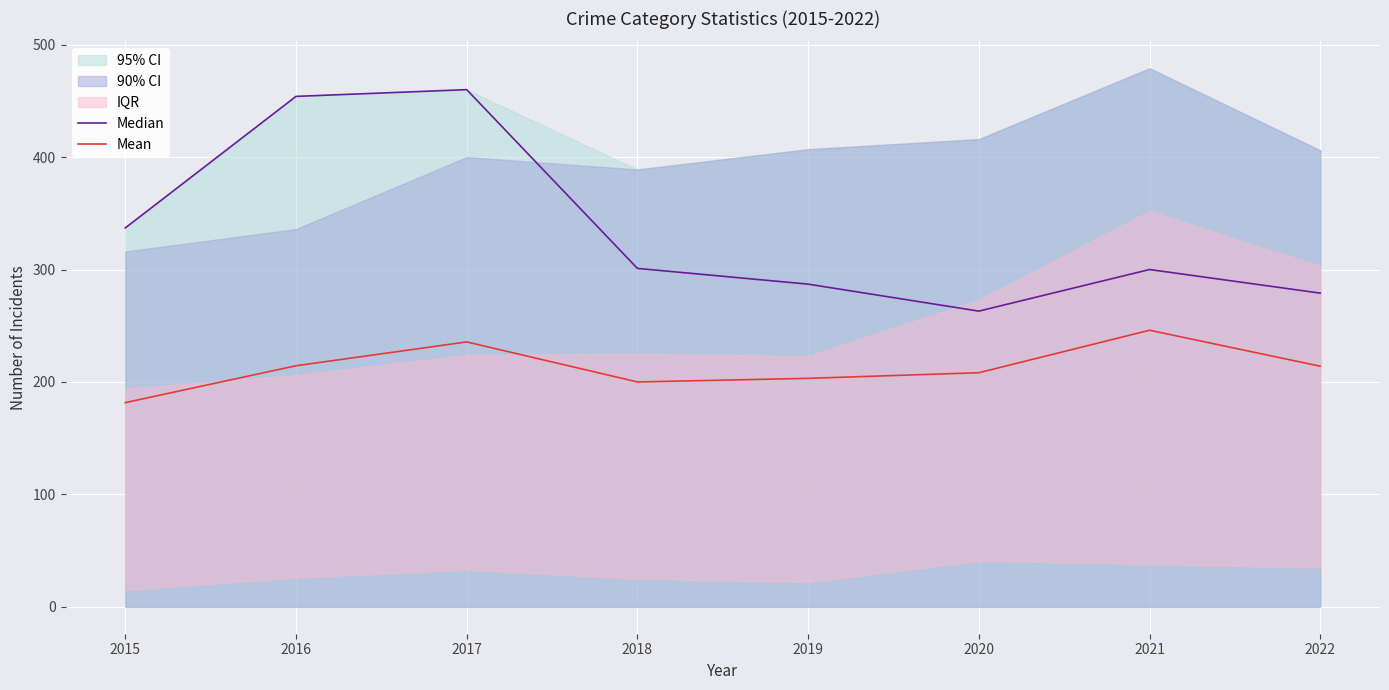

In Mean, how many points are lower than both neighbors (excluding endpoints)?

1